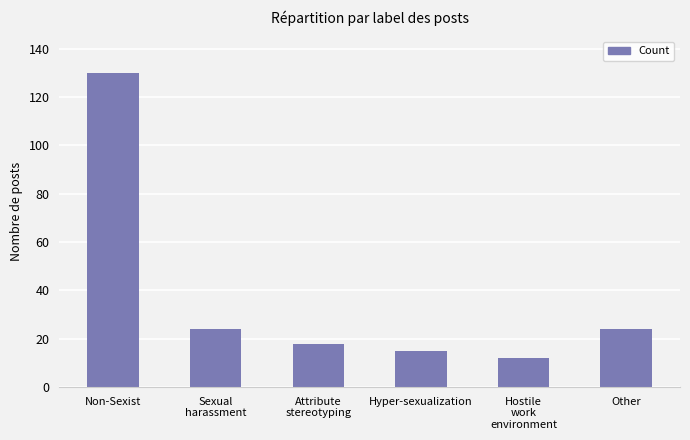

Does the chart contain any negative values?

No